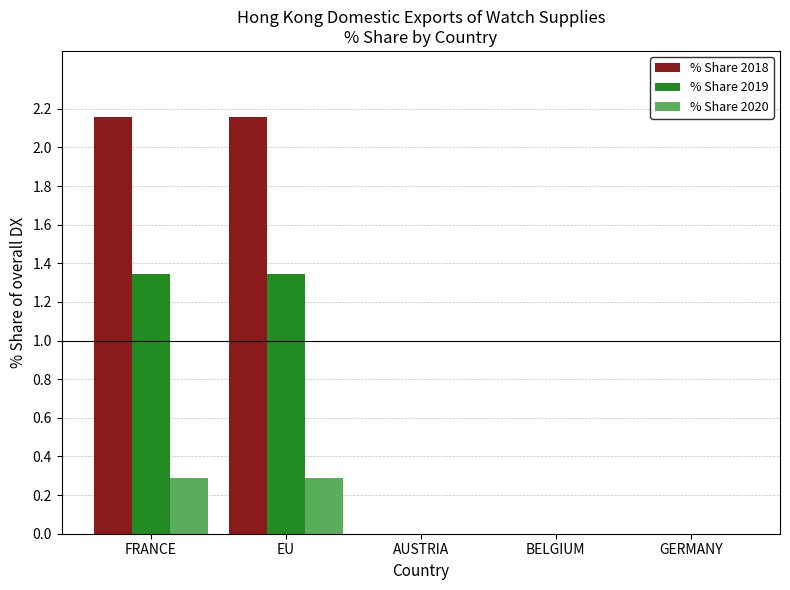

How many % Share 2020 values are between 0 and 1?

5